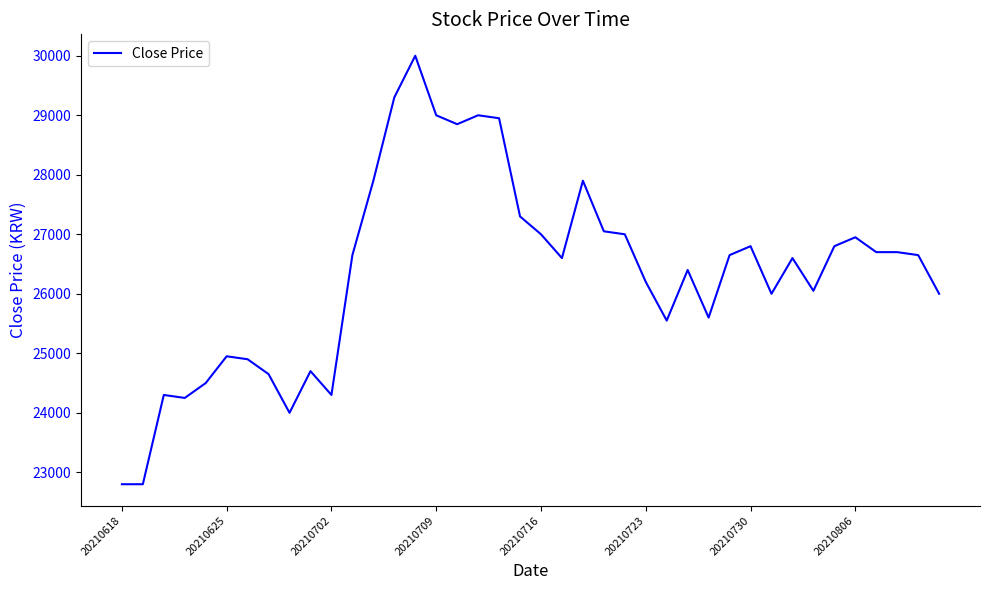

What is the difference between the maximum and minimum values?

7200